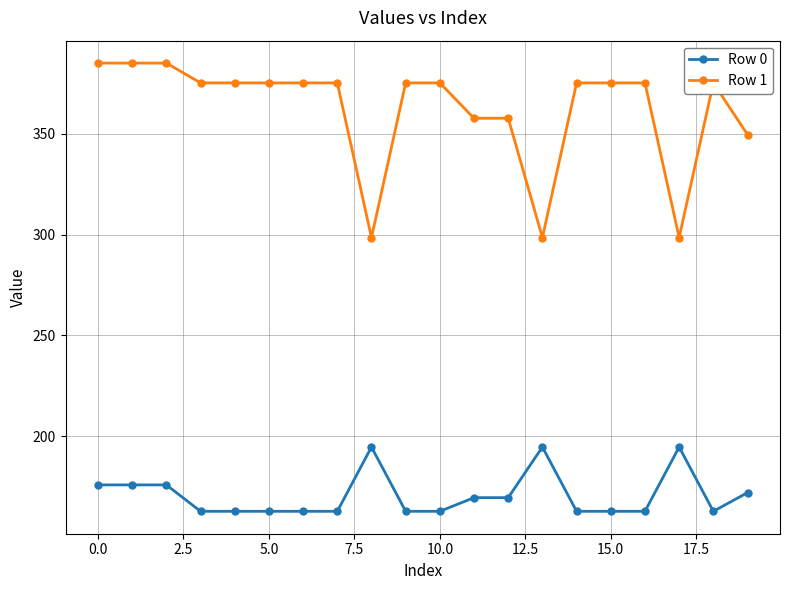

Reading left to right, what are all the values shown in this chart?

Row 0: 175.8	175.8	175.8	162.7	162.7	162.7	162.7	162.7	194.6	162.7	162.7	169.5	169.5	194.6	162.7	162.7	162.7	194.6	162.7	172.0
Row 1: 385.0	385.0	385.0	375.2	375.2	375.2	375.2	375.2	298.5	375.2	375.2	357.7	357.7	298.5	375.2	375.2	375.2	298.5	375.2	349.5